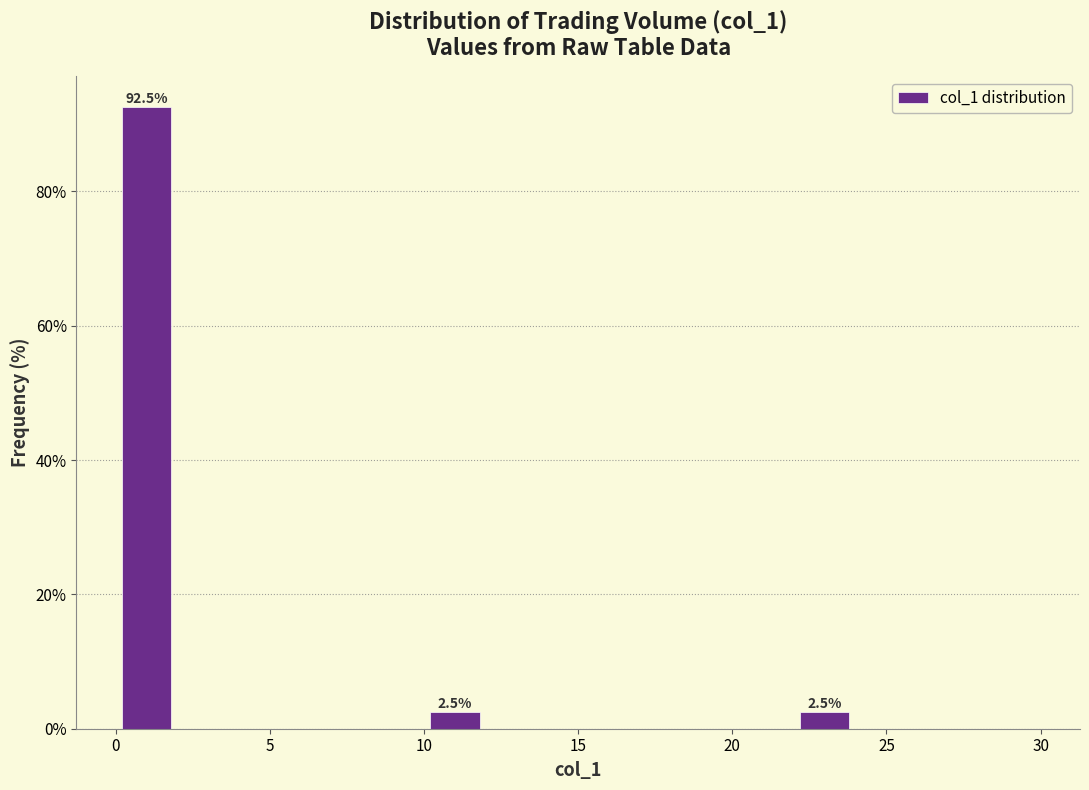

Which range on the x-axis has the tallest bar?

0 to 2